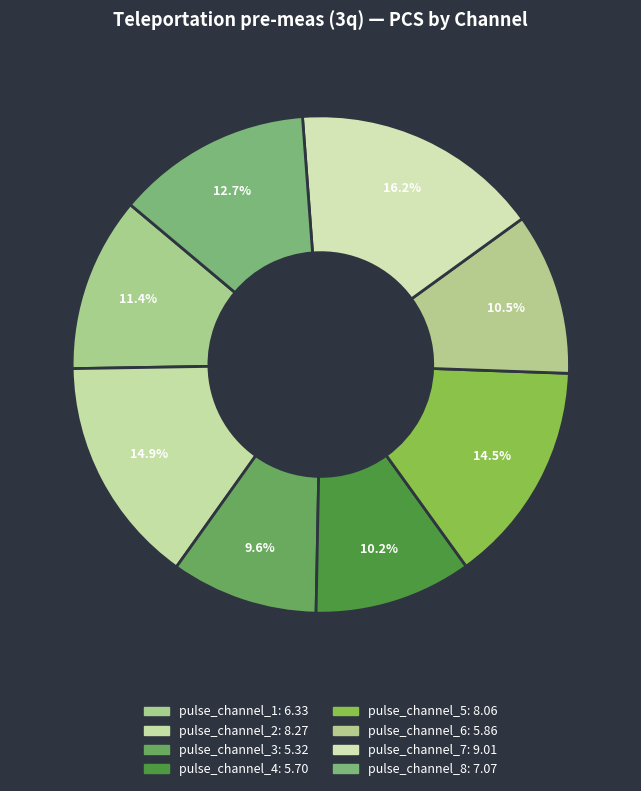

Rank the categories by value from highest to lowest.

pulse_channel_7, pulse_channel_2, pulse_channel_5, pulse_channel_8, pulse_channel_1, pulse_channel_6, pulse_channel_4, pulse_channel_3